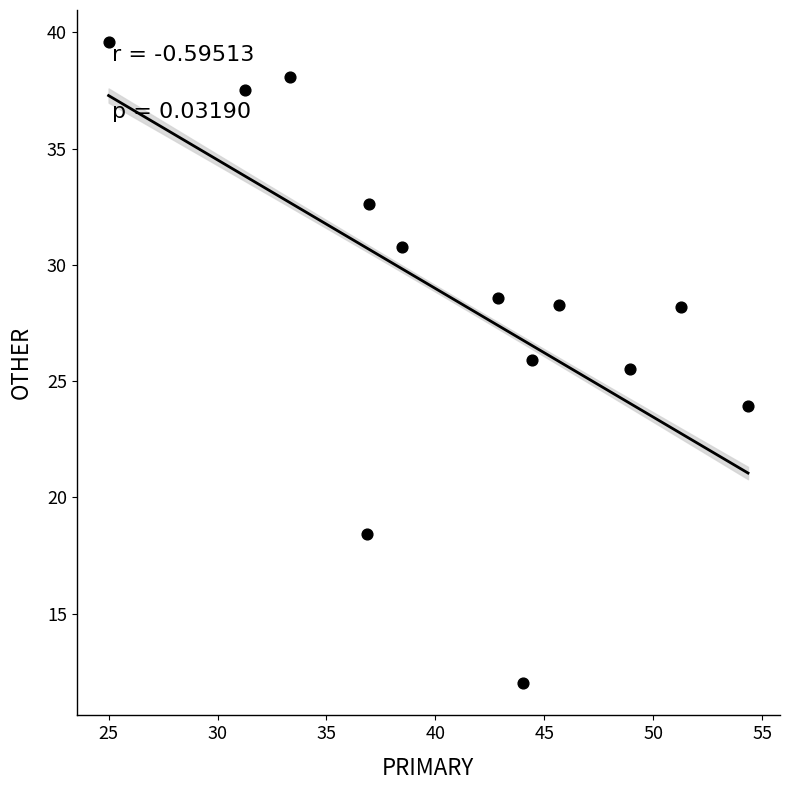

What is the range of Y values (max minus min)?

27.6